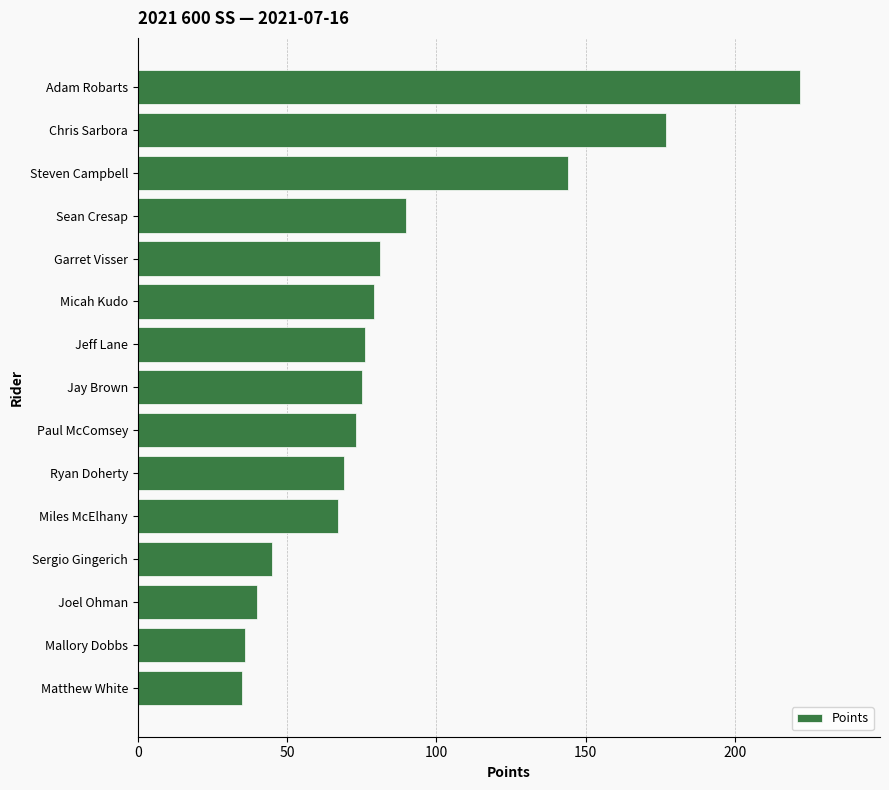

What is the sum of all values?

1309